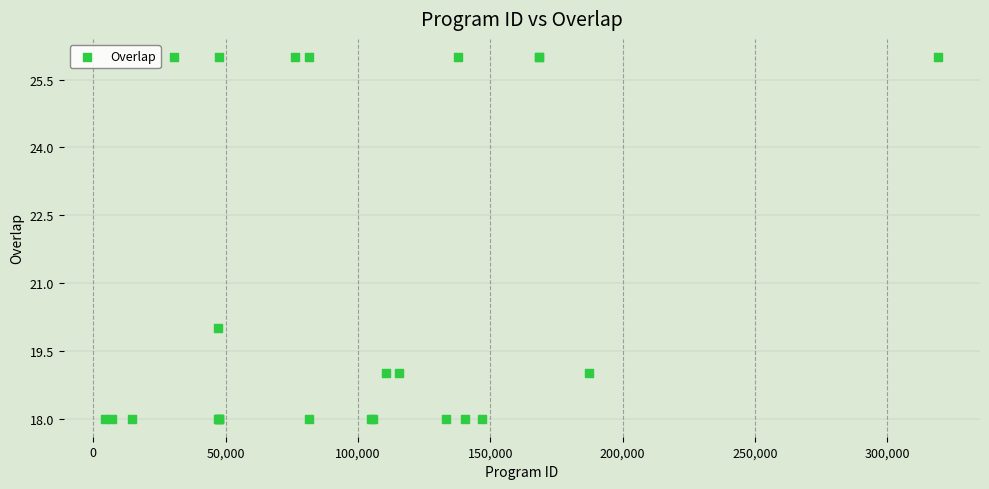

What Y value in the scatter plot is closest to 22?

20